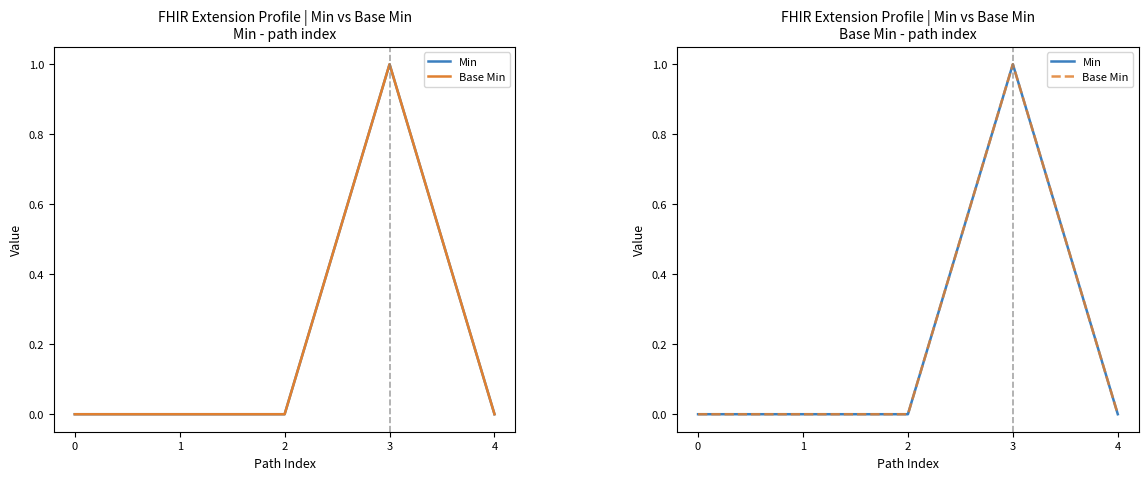

True or false: Base Min has a value of 0 at 2.

True